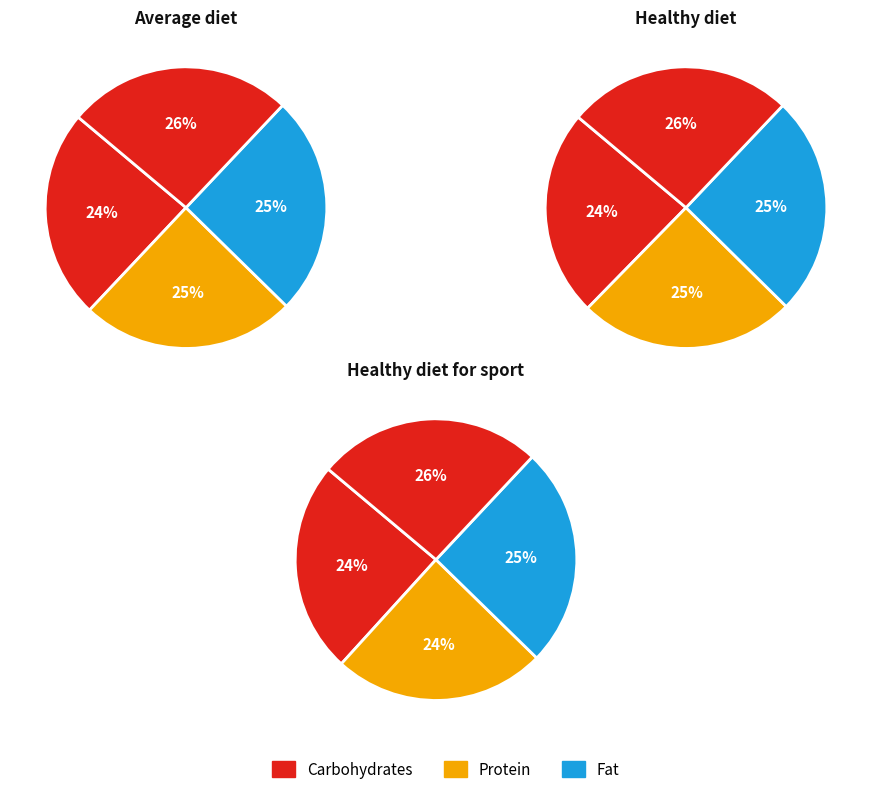

Is 1 the majority of the pie?

No